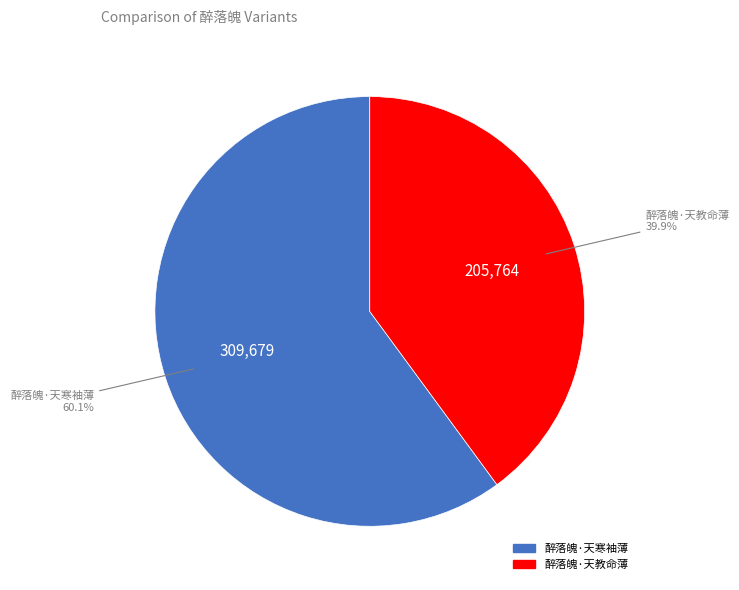

Is it true that 醉落魄·天教命薄 is 26% of the pie?

False